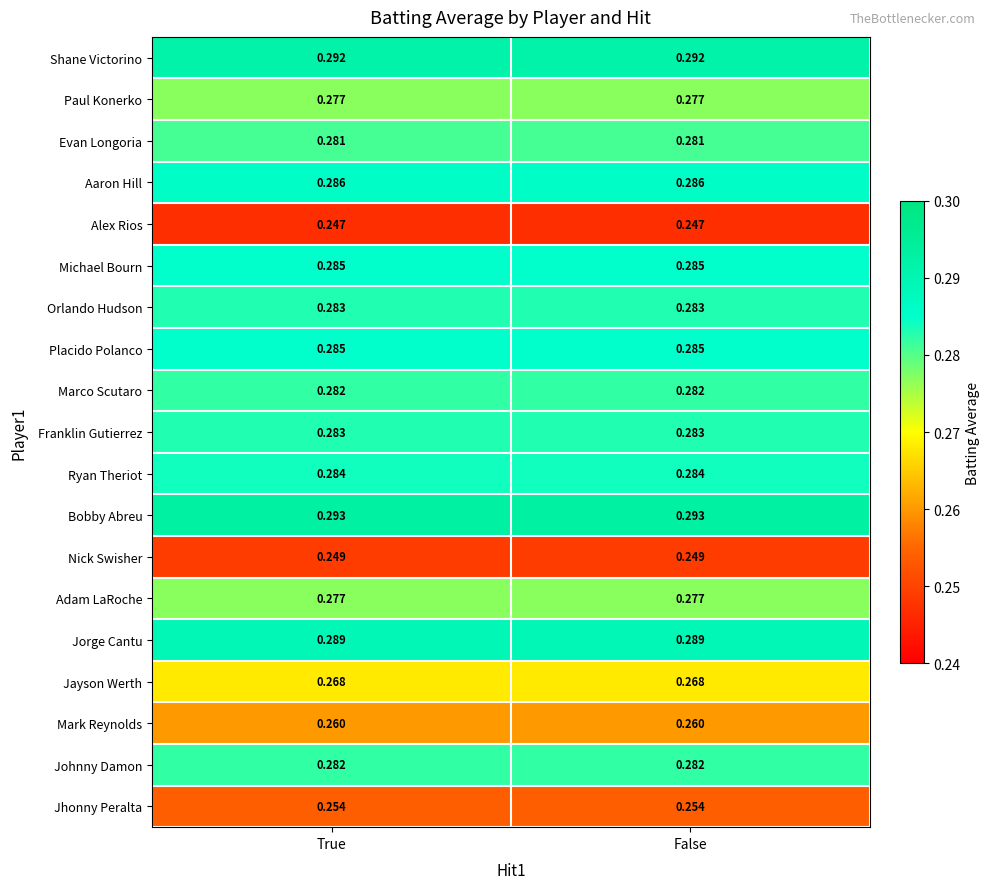

What is the total value across all series at True?

5.3